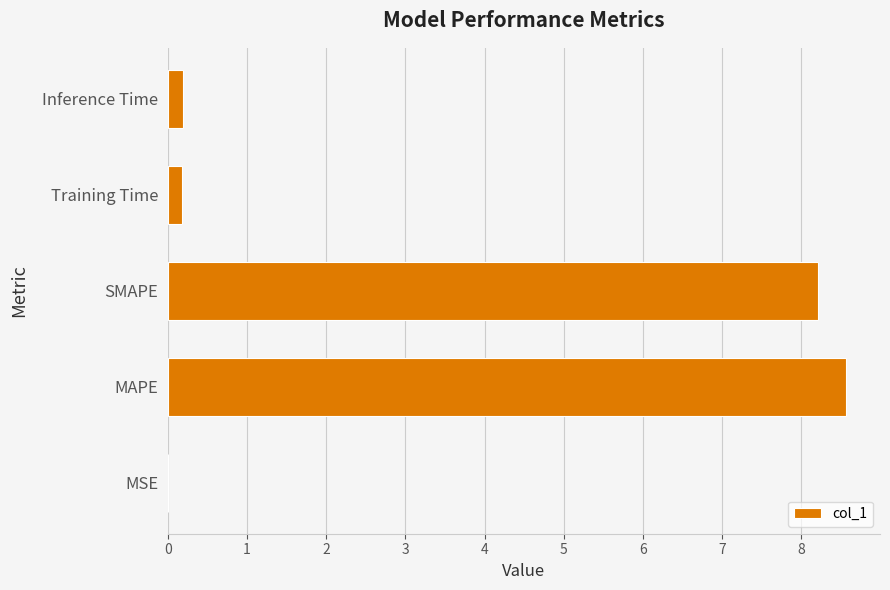

Which label corresponds to the largest value in the chart?

MAPE